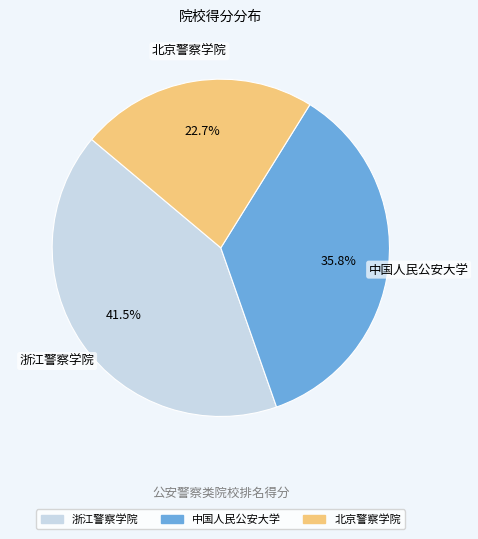

Does 浙江警察学院 represent more than half of the total?

No